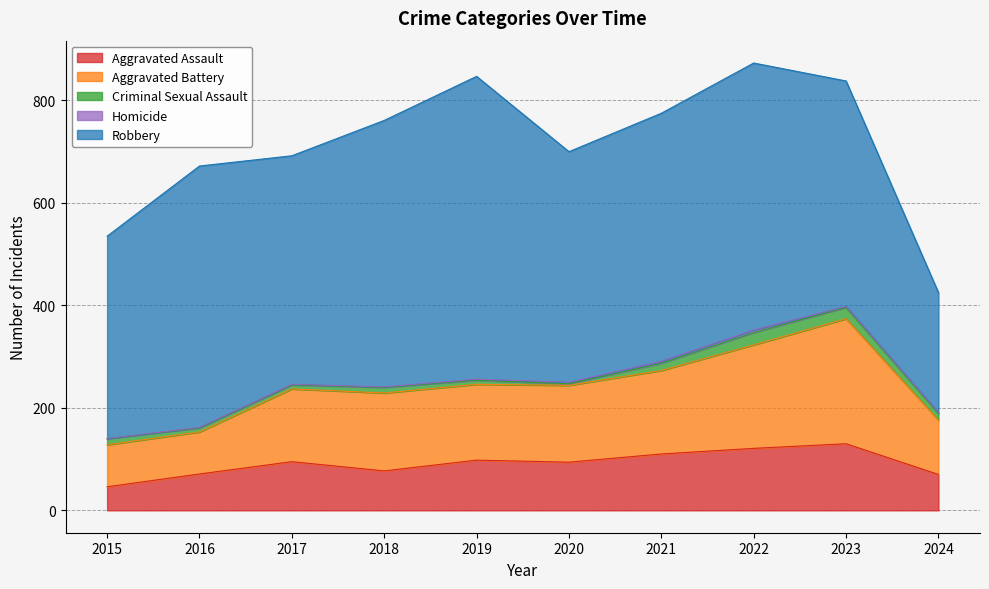

Which series changed the most between 2018 and 2024?

Robbery